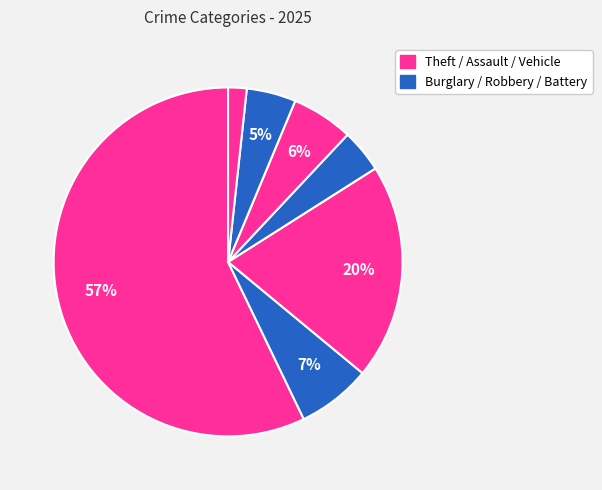

How many slices are in this pie chart?

7